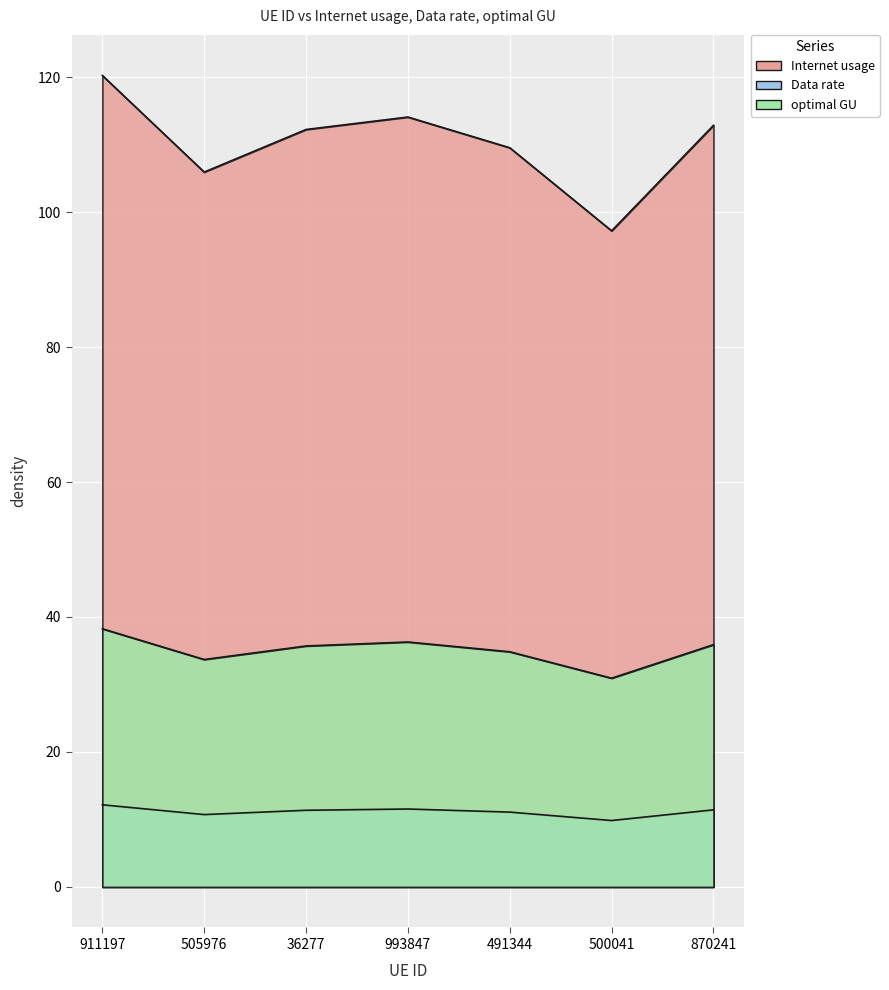

Which series has the widest spread of values?

Internet usage